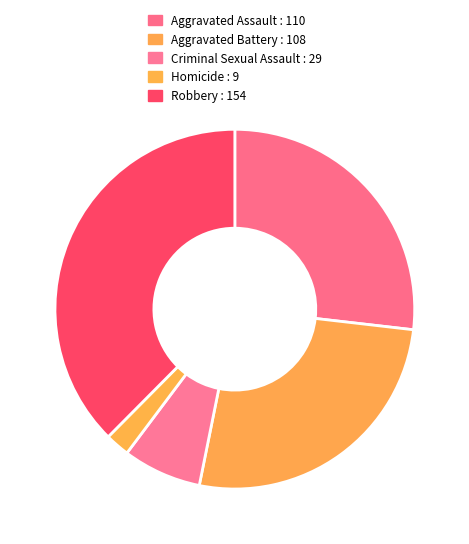

Rank the categories by value from lowest to highest.

Homicide, Criminal Sexual Assault, Aggravated Battery, Aggravated Assault, Robbery